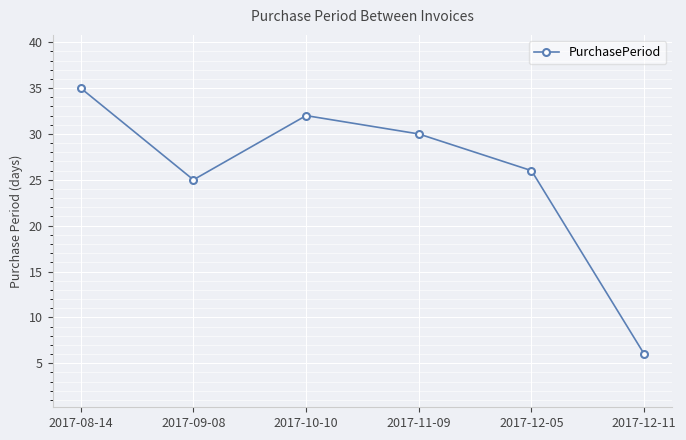

How many lines are shown in the chart?

1